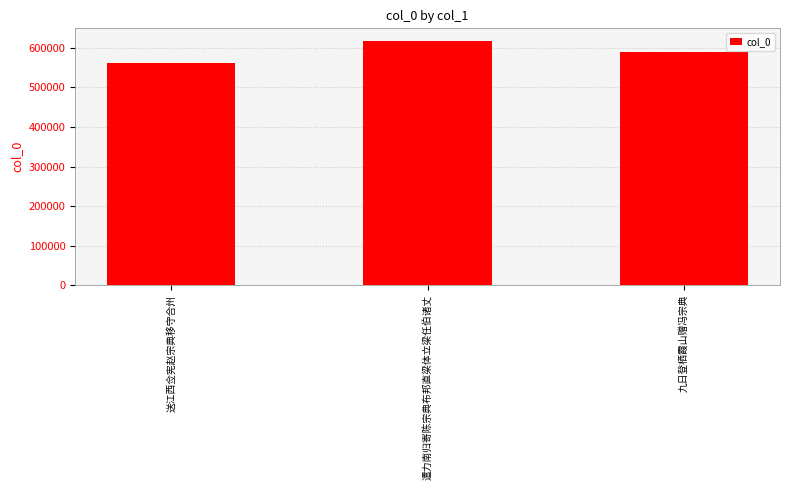

Where is the data nearest to the value 590502?

九日登栖霞山赠冯宗典